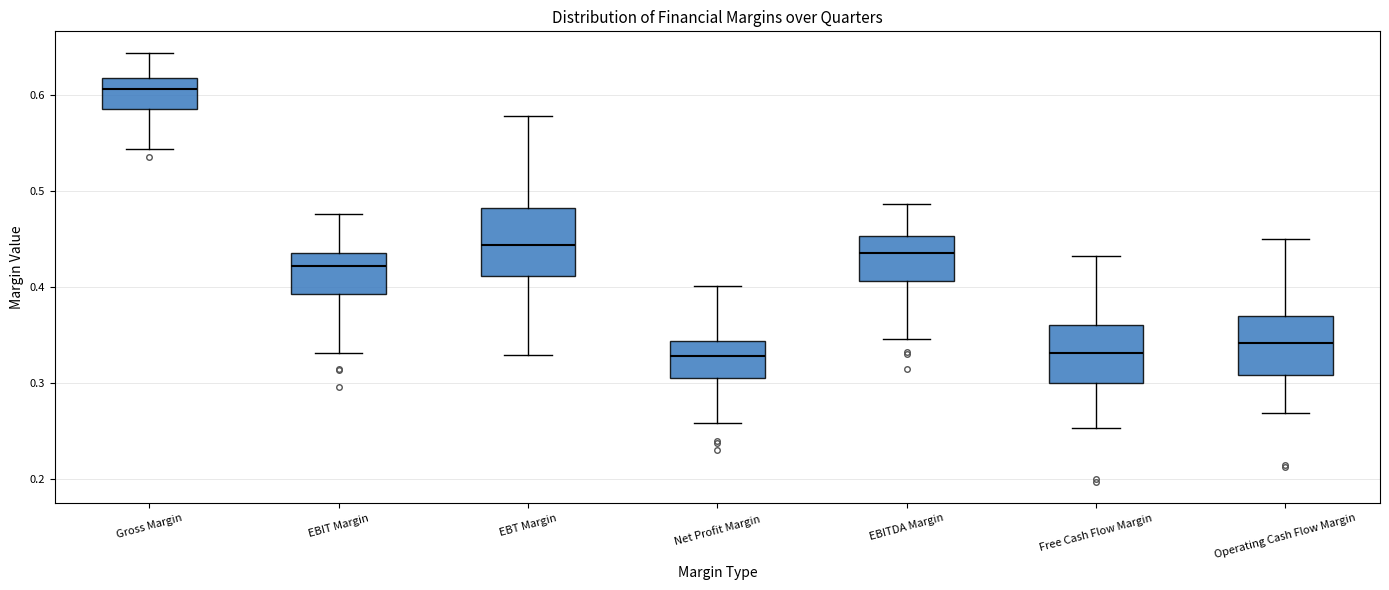

Reading left to right, transcribe this box plot: for each box, give where its median line is, the range the box spans, and where its two whiskers end, as read against the y-axis. The values are not printed on the chart, so give them approximately, as read against the axis.

Gross Margin: median 0.61, box 0.59 to 0.62, whiskers 0.54 to 0.64
EBIT Margin: median 0.42, box 0.39 to 0.44, whiskers 0.33 to 0.48
EBT Margin: median 0.44, box 0.41 to 0.48, whiskers 0.33 to 0.58
Net Profit Margin: median 0.33, box 0.30 to 0.34, whiskers 0.26 to 0.40
EBITDA Margin: median 0.44, box 0.41 to 0.45, whiskers 0.35 to 0.49
Free Cash Flow Margin: median 0.33, box 0.30 to 0.36, whiskers 0.25 to 0.43
Operating Cash Flow Margin: median 0.34, box 0.31 to 0.37, whiskers 0.27 to 0.45